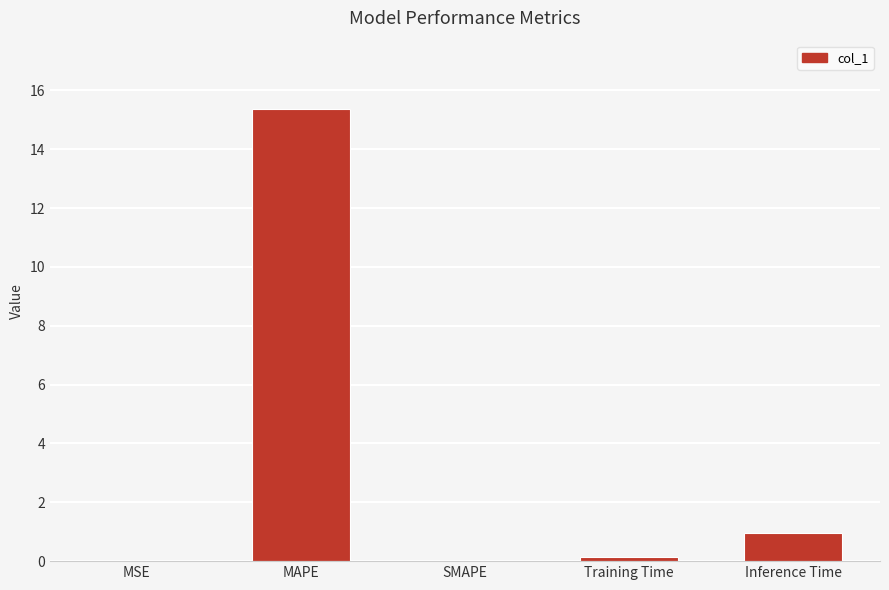

Between Inference Time and Training Time, which is larger?

Inference Time